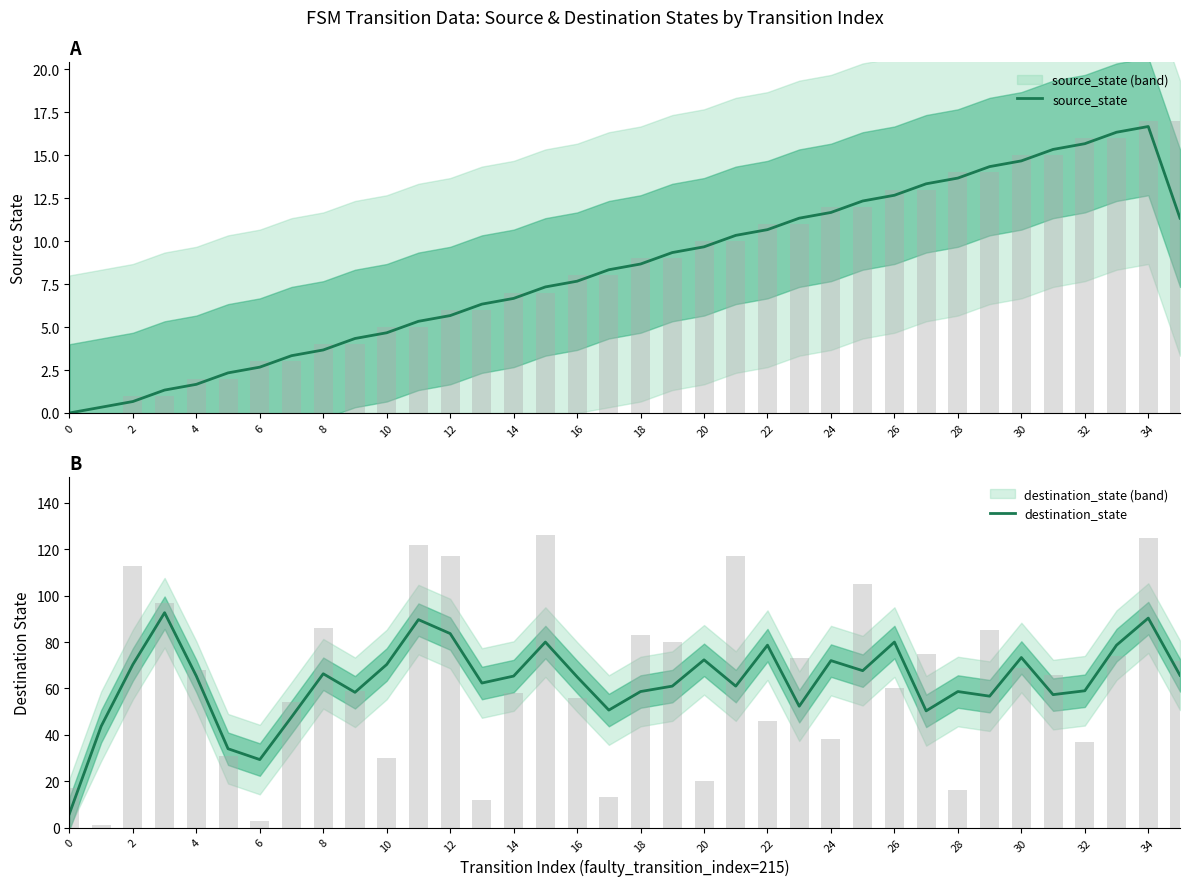

Does the chart contain stacked bars?

No